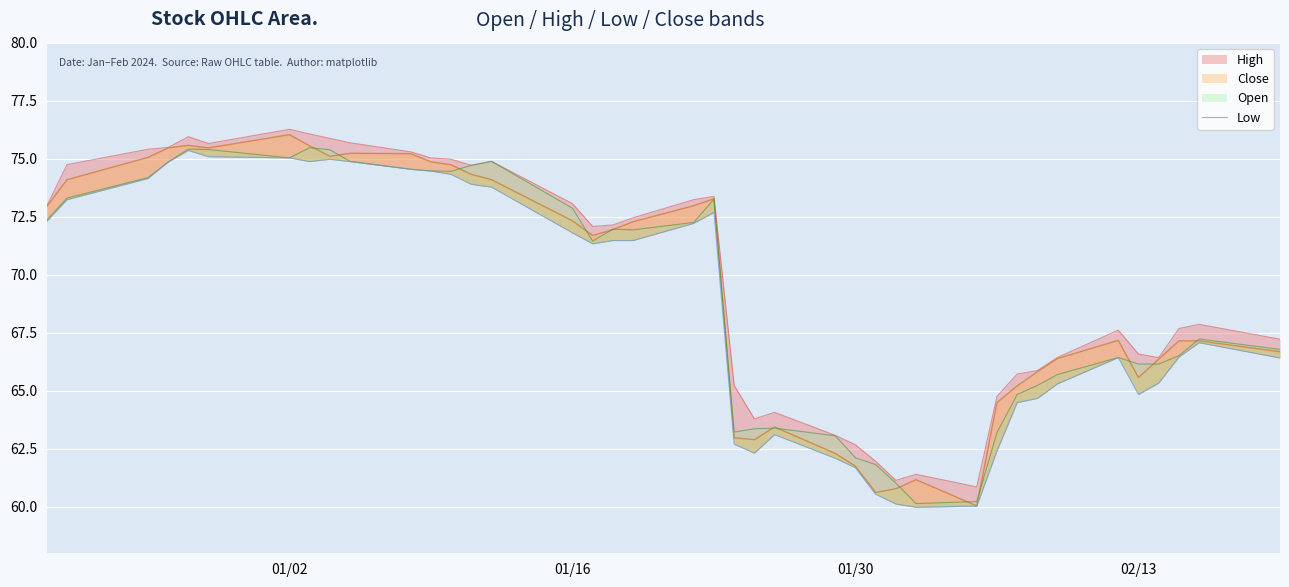

How many data points does each series have?

40